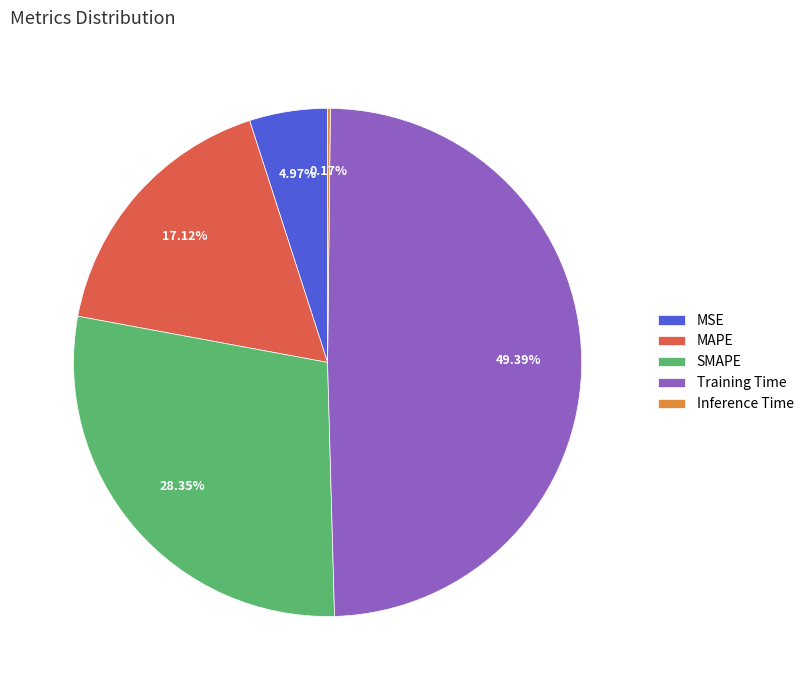

Which category has the biggest portion of the pie?

Training Time